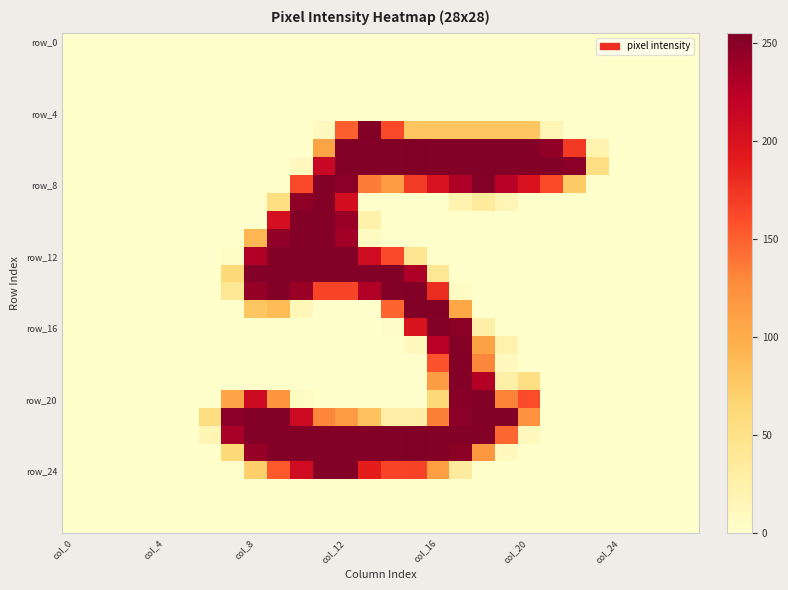

Count the number of categories in the chart.

28